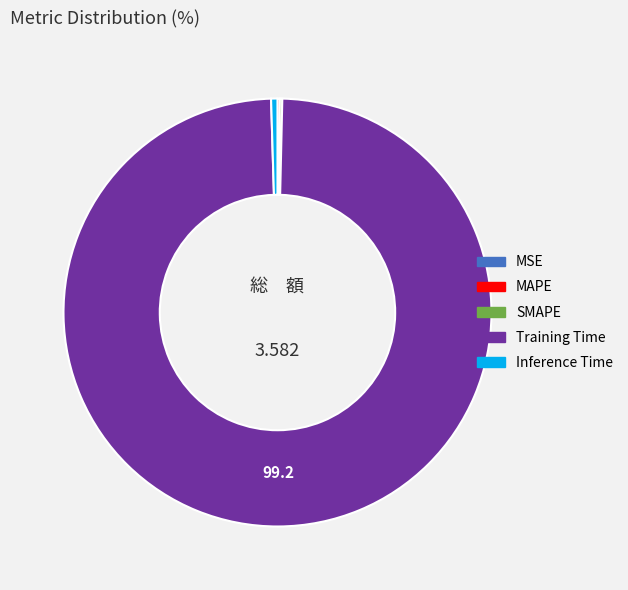

Which slice is the largest?

Training Time